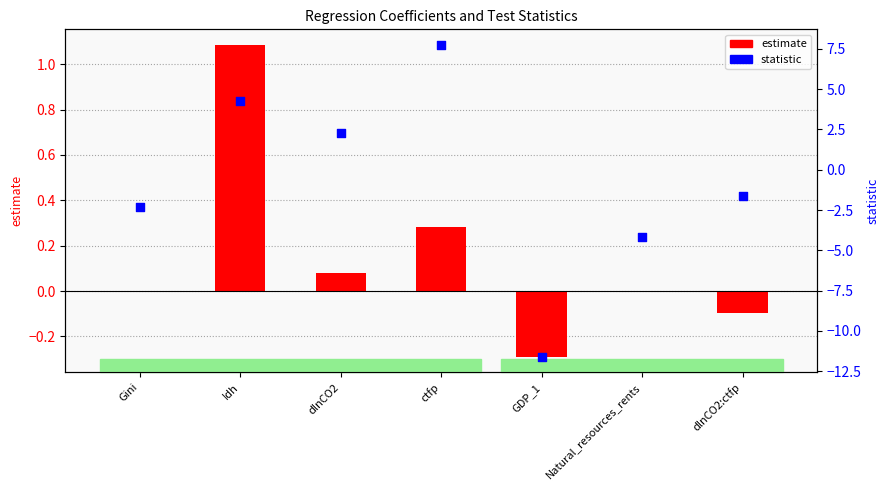

Is the value of statistic at dlnCO2 greater than the value of estimate at Natural_resources_rents?

Yes